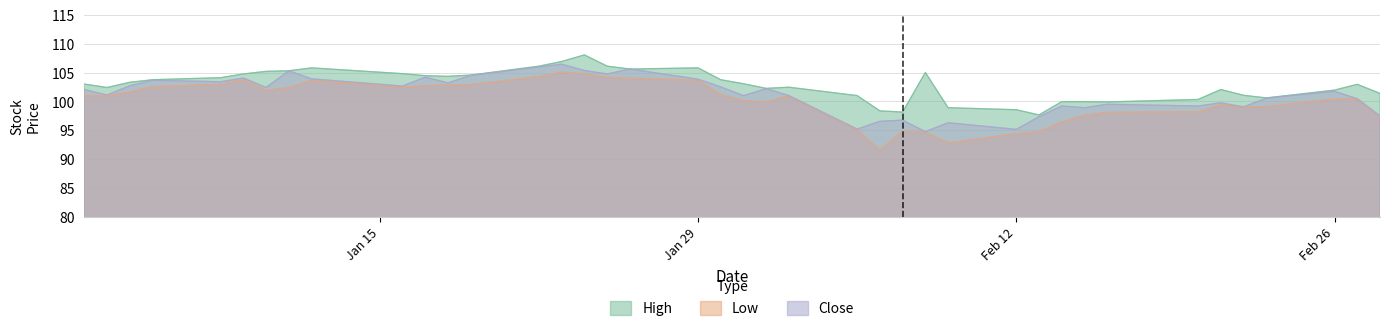

Where does the Low series first go above 100?

2018-01-02